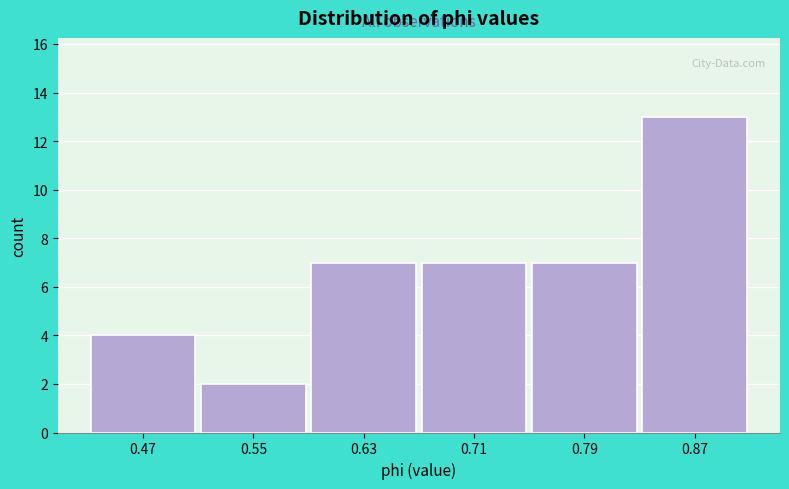

Reading left to right, list all the values displayed in this chart.

0.47=4	0.55=2	0.63=7	0.71=7	0.79=7	0.87=13